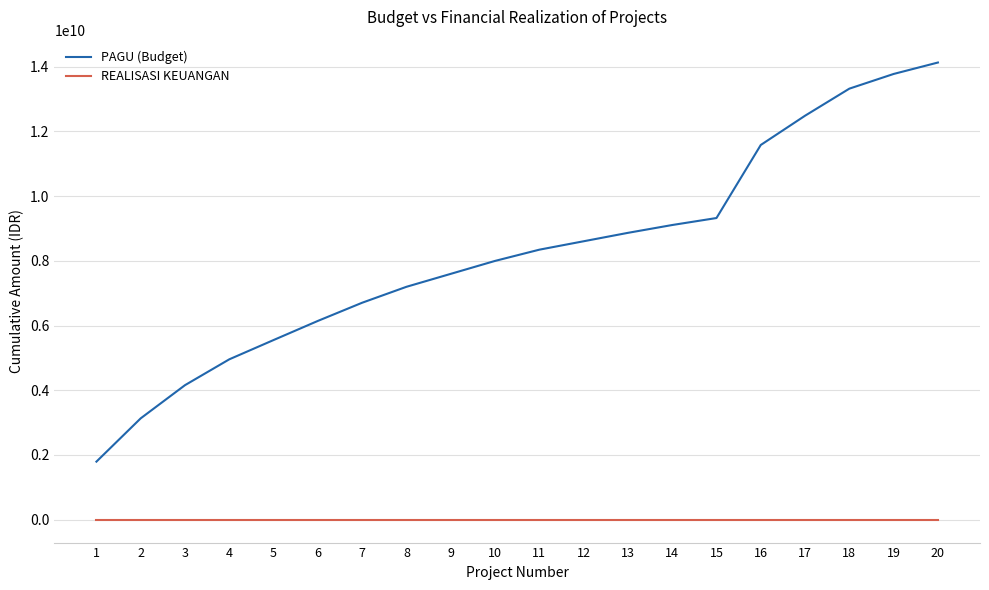

Rank the series at 6 from lowest to highest value.

REALISASI KEUANGAN, PAGU (Budget)